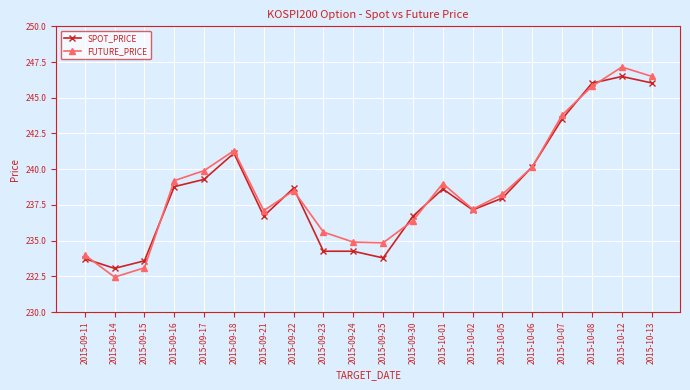

Is the value of SPOT_PRICE at 2015-10-01 greater than the value of FUTURE_PRICE at 2015-09-23?

Yes